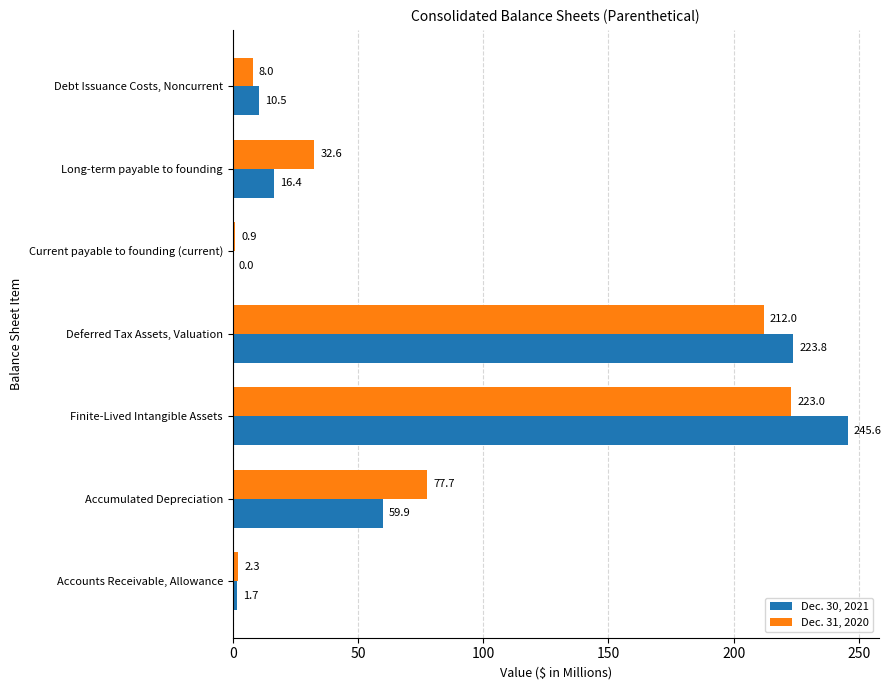

Is it true that Dec. 30, 2021 equals 6.3 at Long-term payable to founding?

False